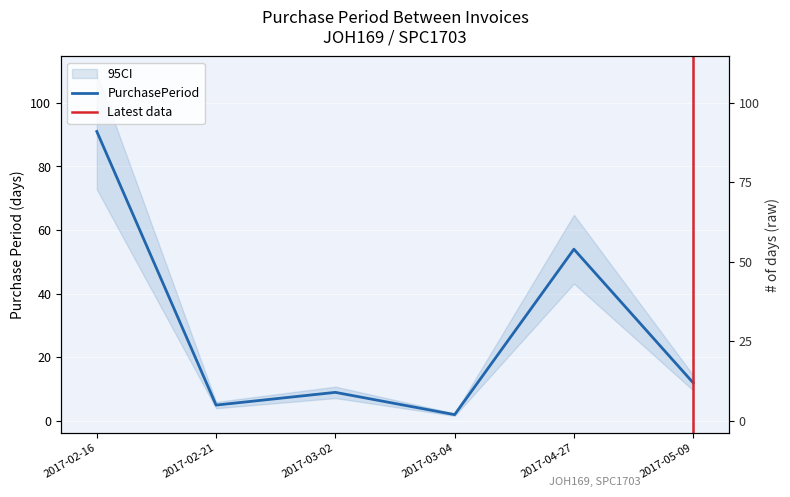

At which category does the chart reach its peak across all series?

2017-02-16